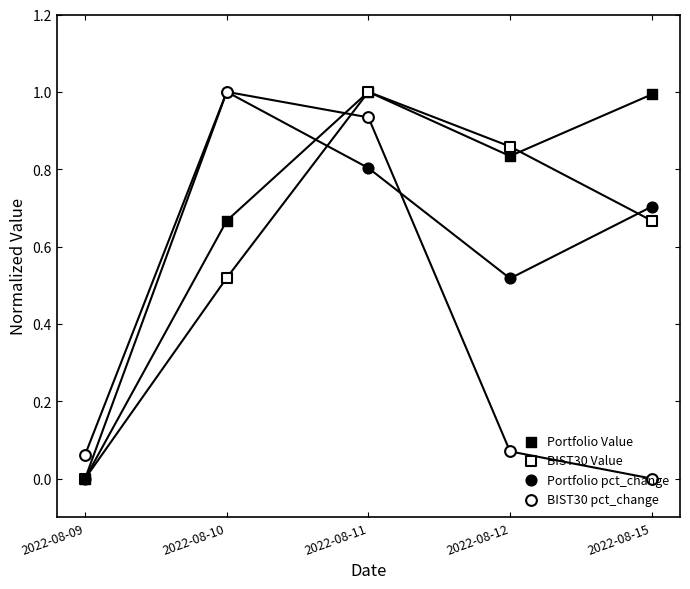

At how many categories does at least one series exceed 0?

5